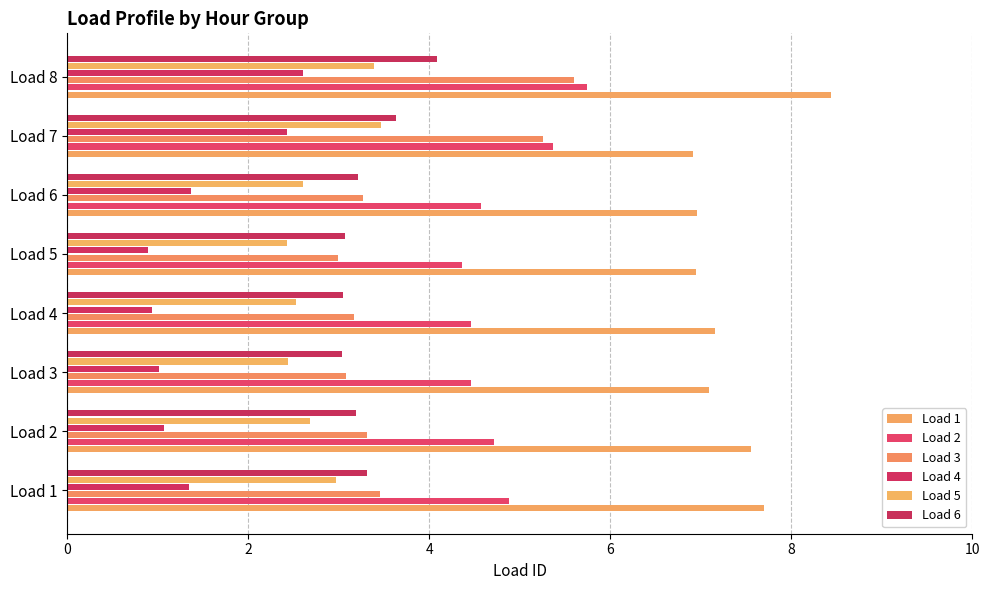

List the series in order of their peak value, lowest first.

Load 4, Load 5, Load 6, Load 3, Load 2, Load 1